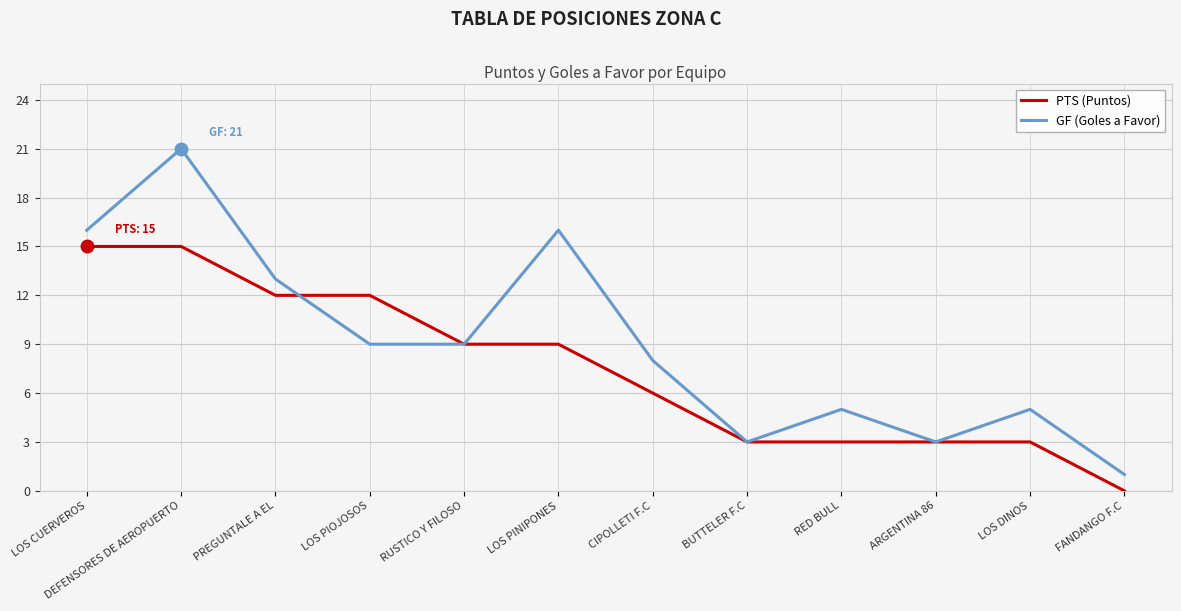

Count the number of data series in this chart.

2